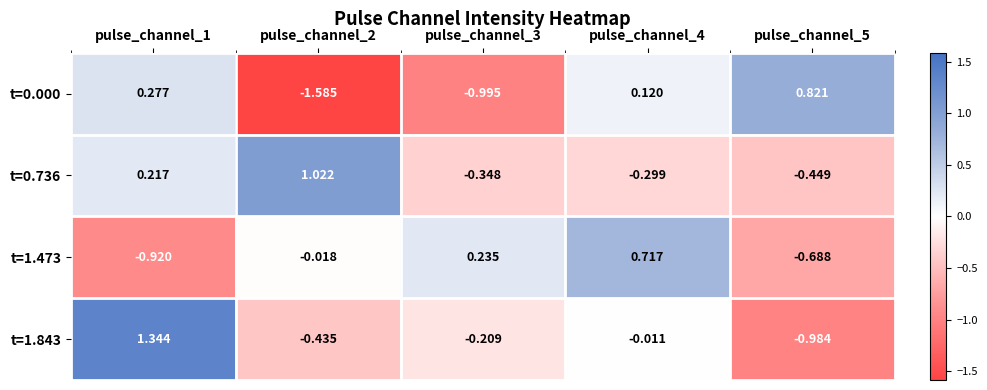

Is the value of t=0.000 at pulse_channel_1 greater than the value of t=1.843 at pulse_channel_2?

Yes